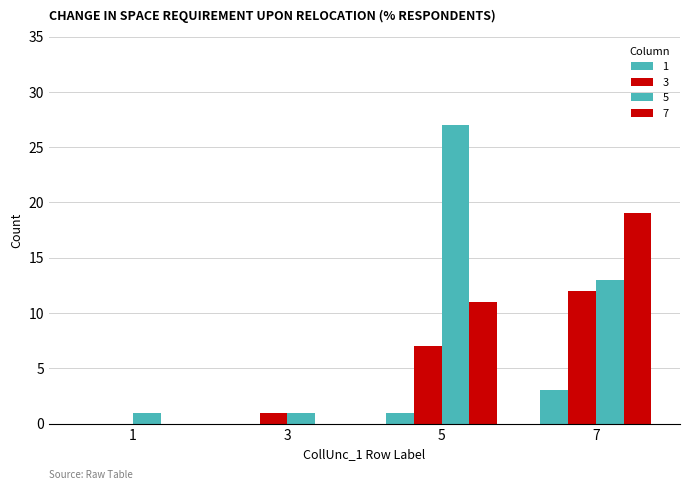

Reading left to right, list all the values displayed in this chart.

1: 1=0	3=0	5=1	7=3
3: 1=0	3=1	5=7	7=12
5: 1=1	3=1	5=27	7=13
7: 1=0	3=0	5=11	7=19